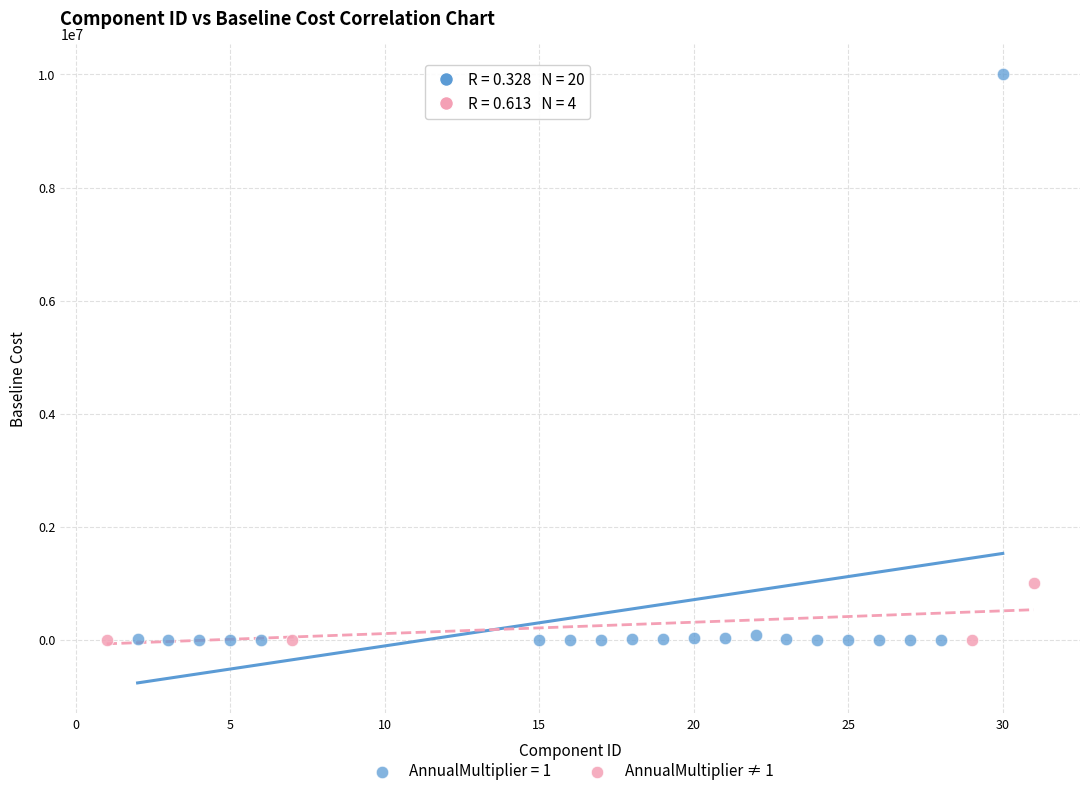

Which series reaches the maximum Y coordinate?

AnnualMultiplier = 1